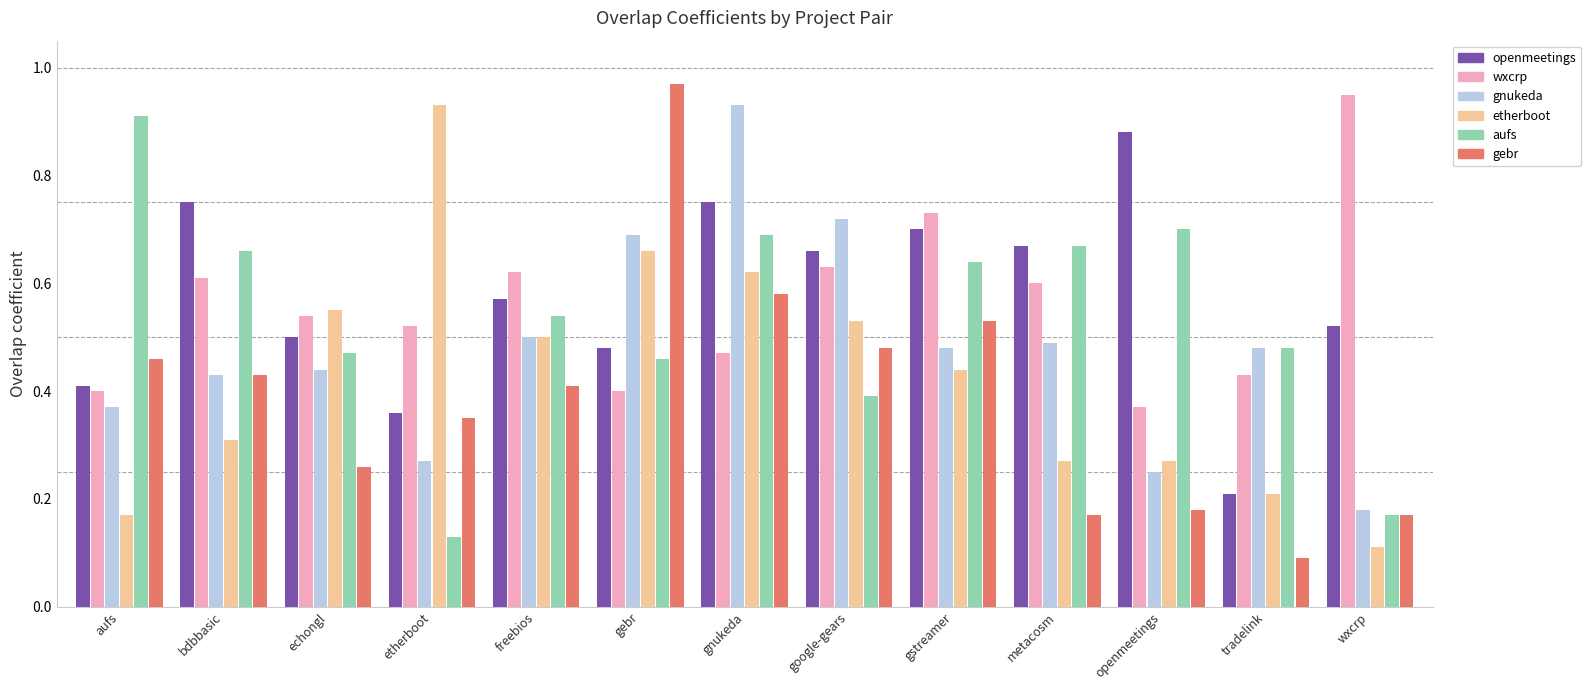

How many bars are there in each group?

6